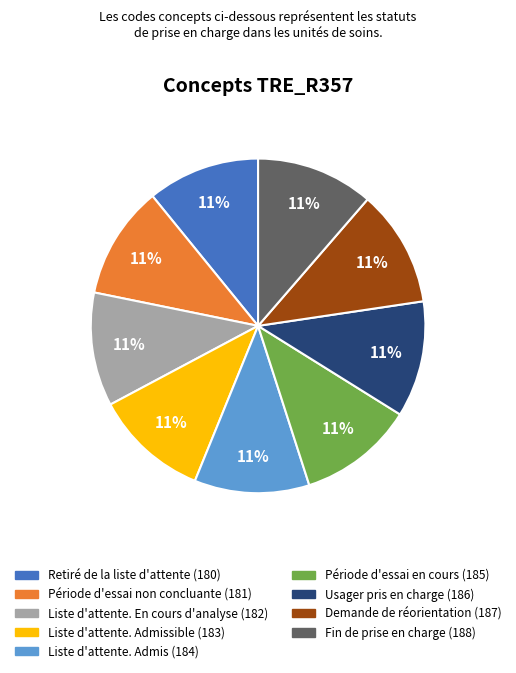

To the nearest percent, what is the average slice percentage?

11%